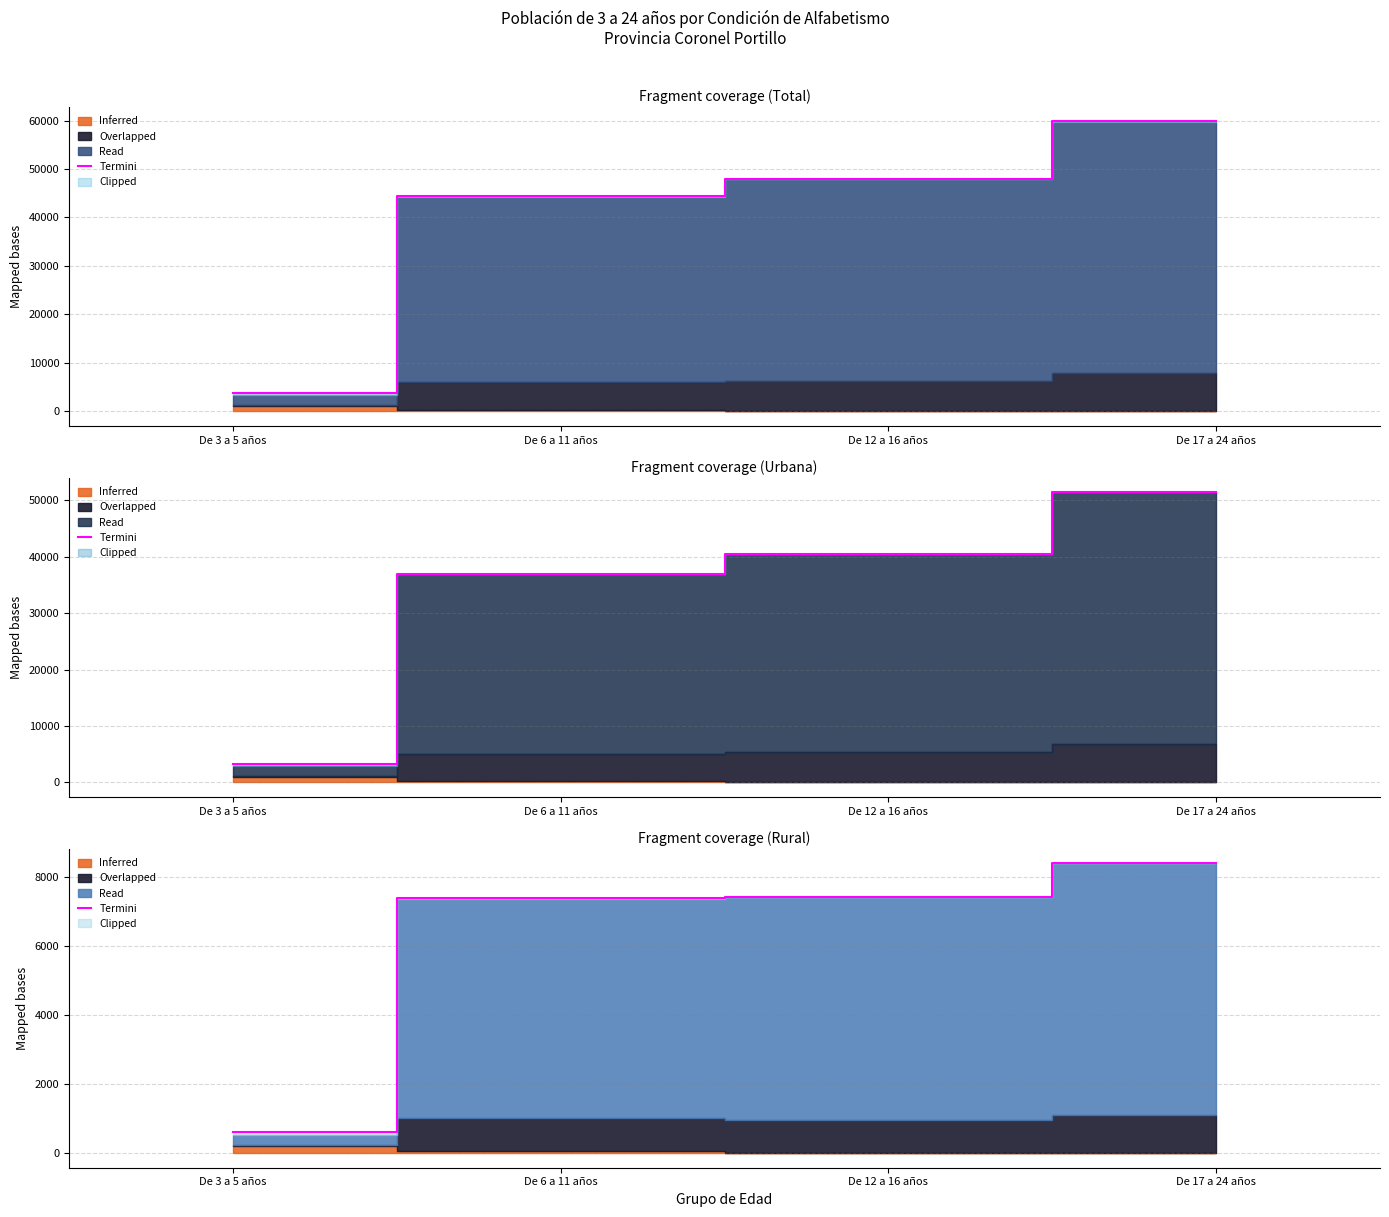

Is it true that the value at De 12 a 16 años is 7432.8?

True